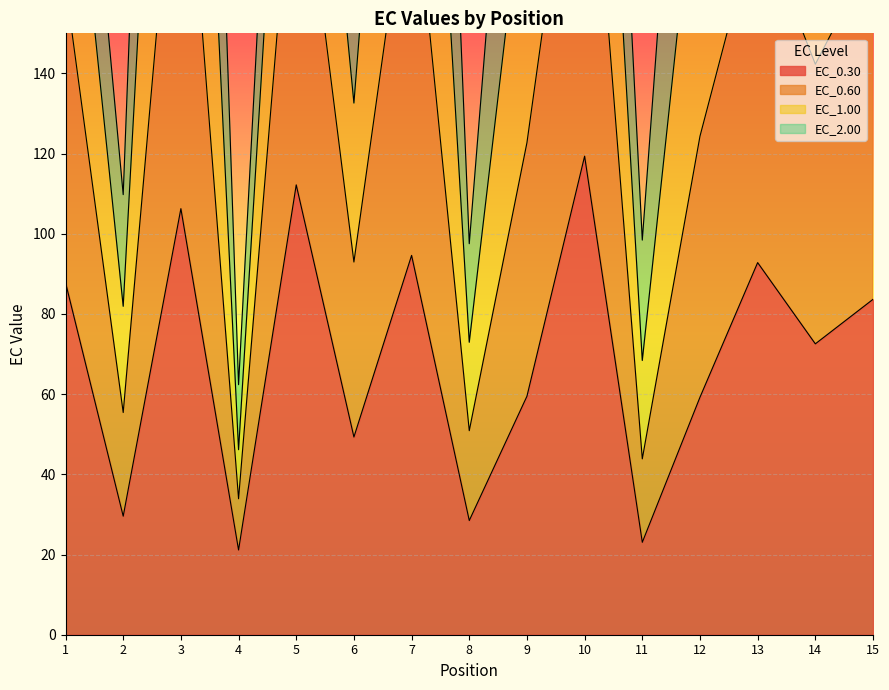

True or false: EC_0.30 has a value of 13.9 at 4.

False